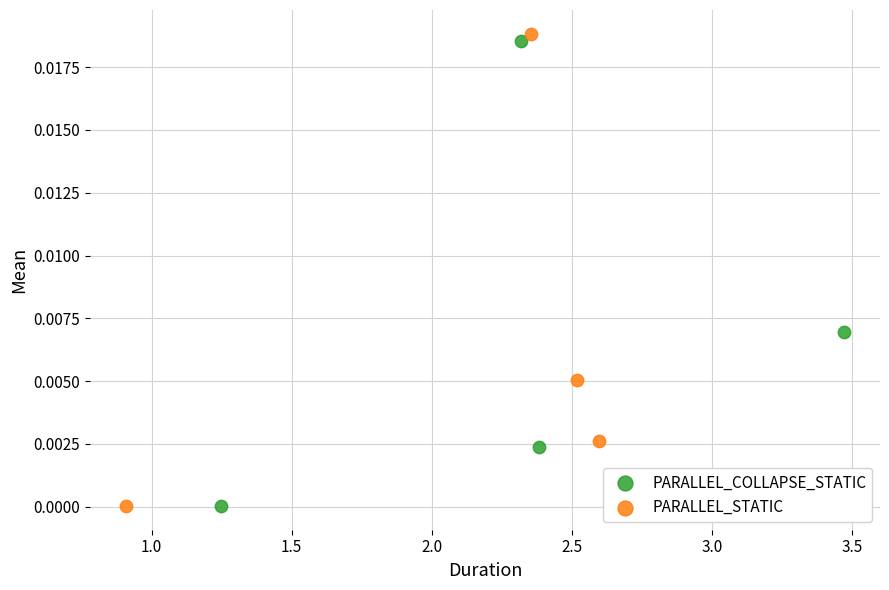

Which series has the largest Y range (max minus min)?

PARALLEL_STATIC